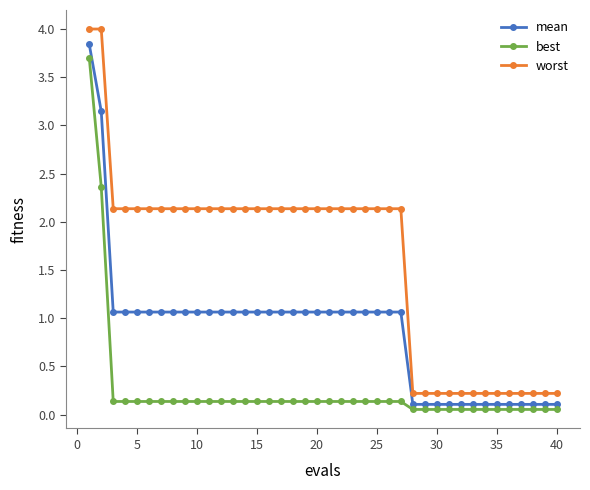

Rank the series by their average value, from highest to lowest.

worst, mean, best